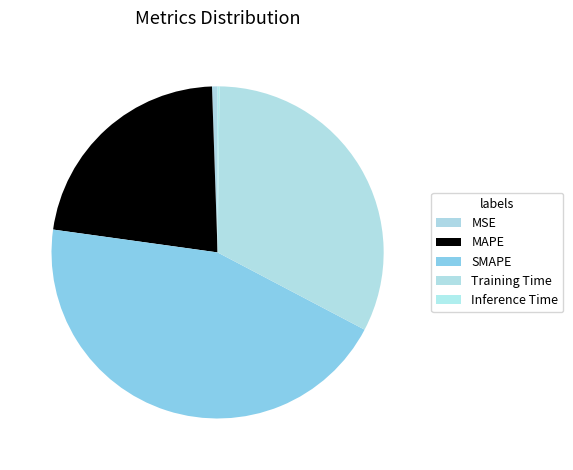

To the nearest percent, what is the average slice percentage?

20%